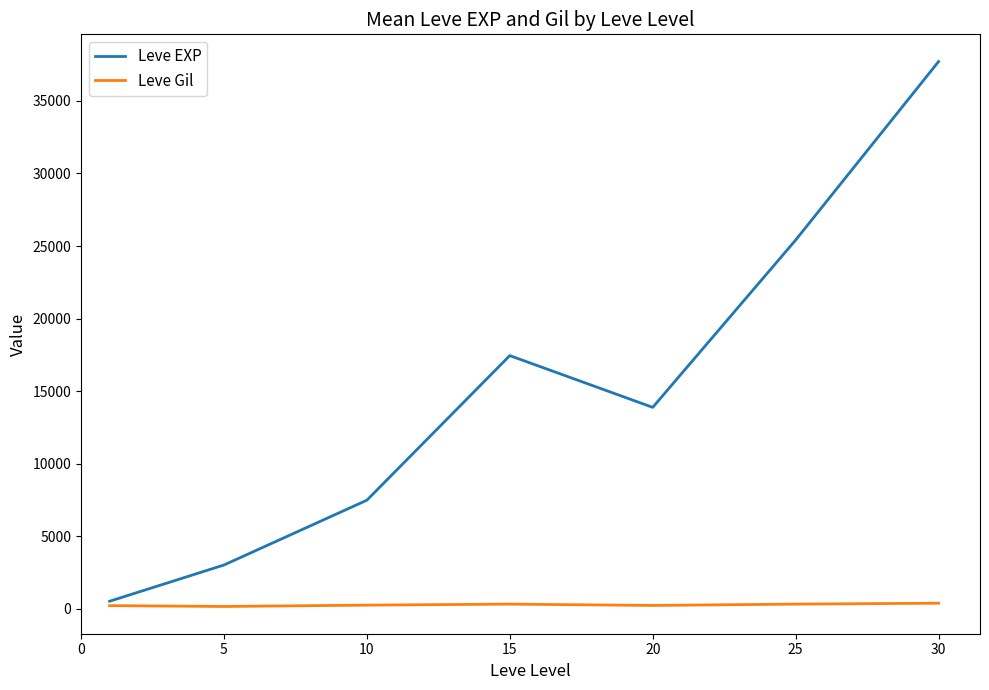

In Leve Gil, how many points are lower than both neighbors (excluding endpoints)?

2